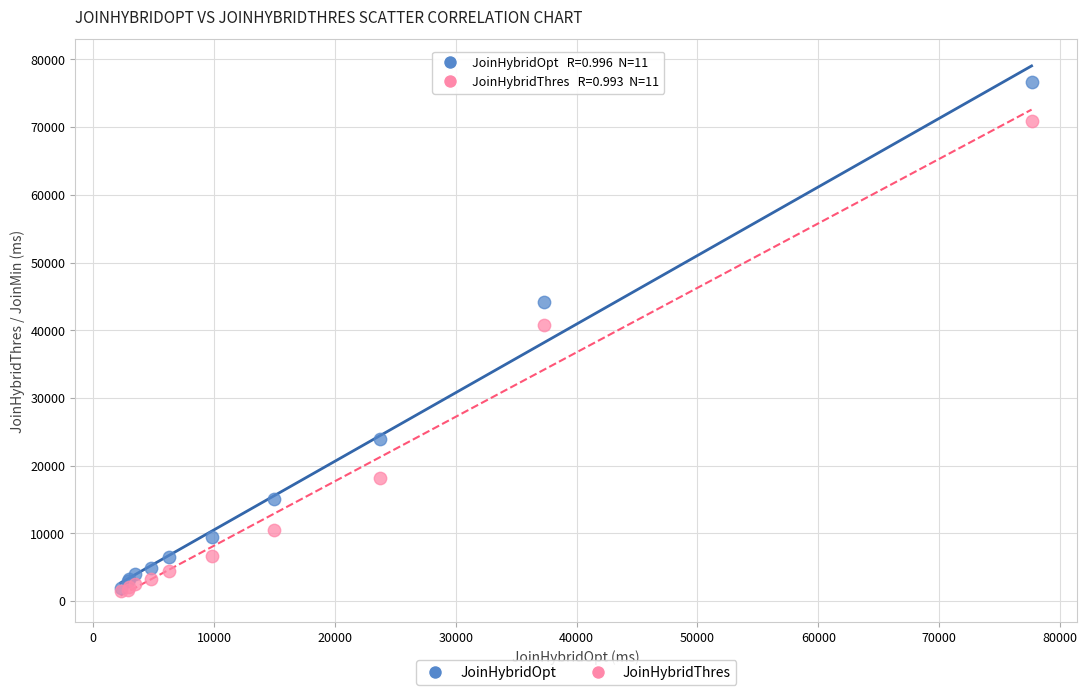

In the JoinHybridOpt series, what Y value is closest to 39274?

44118